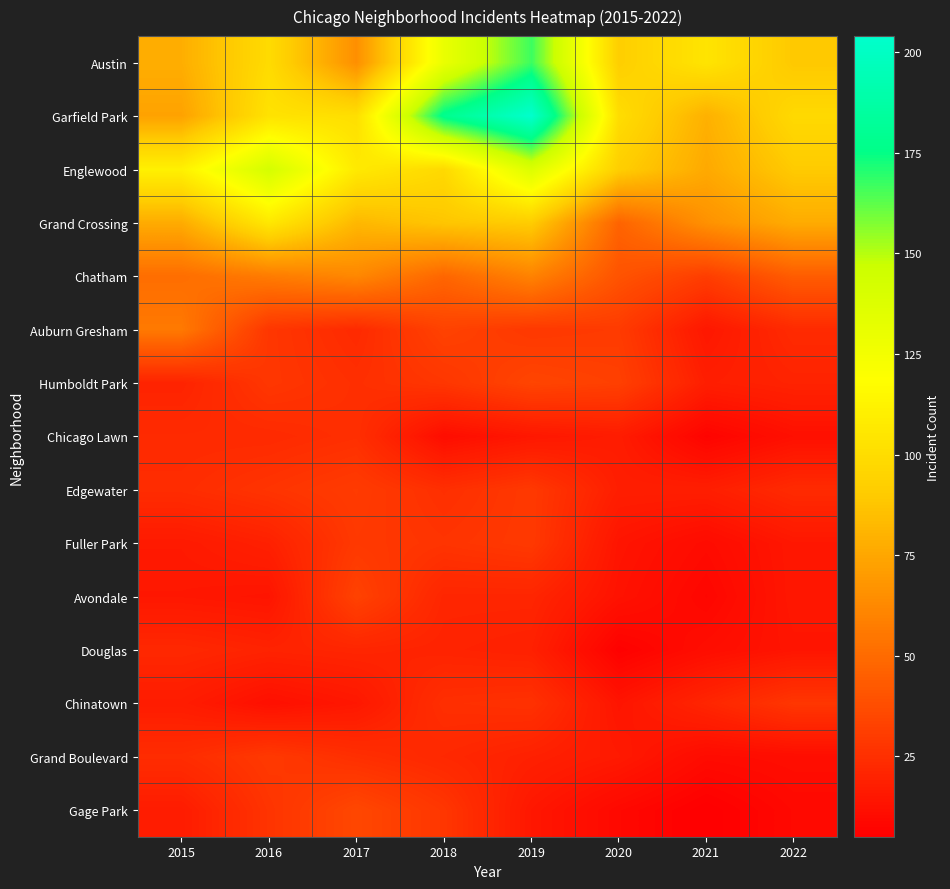

What is the total value across all series at 2018?

782